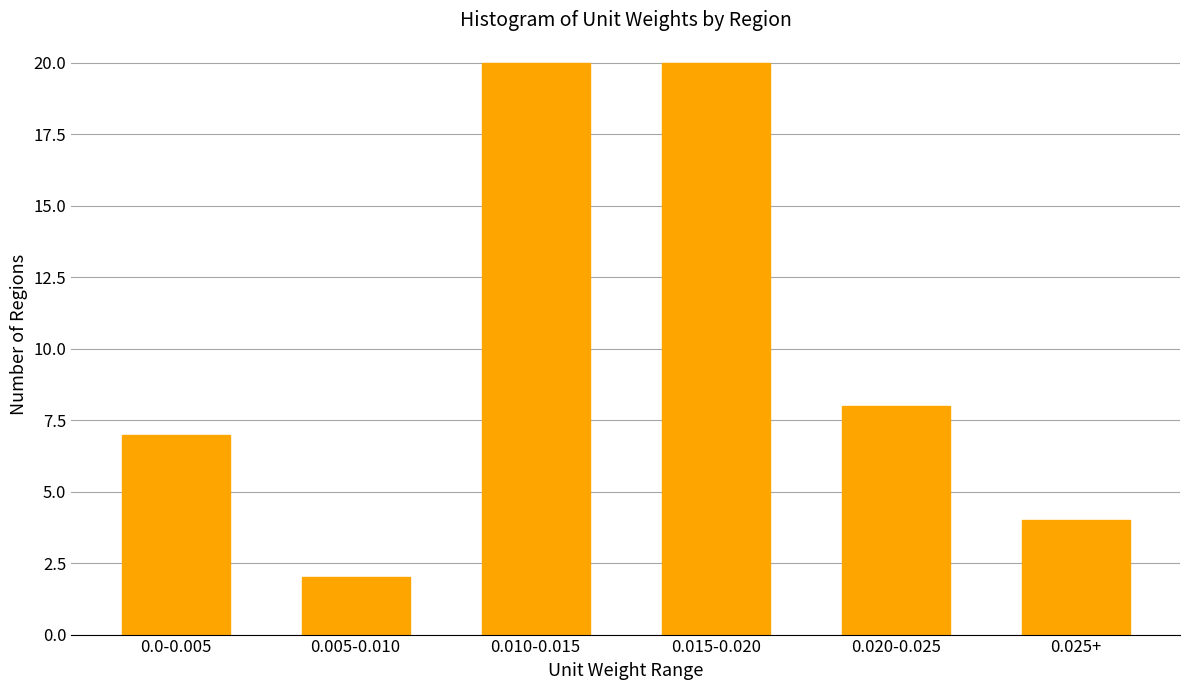

Reading left to right, transcribe all the data shown in this chart.

0.0-0.005=7	0.005-0.010=2	0.010-0.015=20	0.015-0.020=20	0.020-0.025=8	0.025+=4